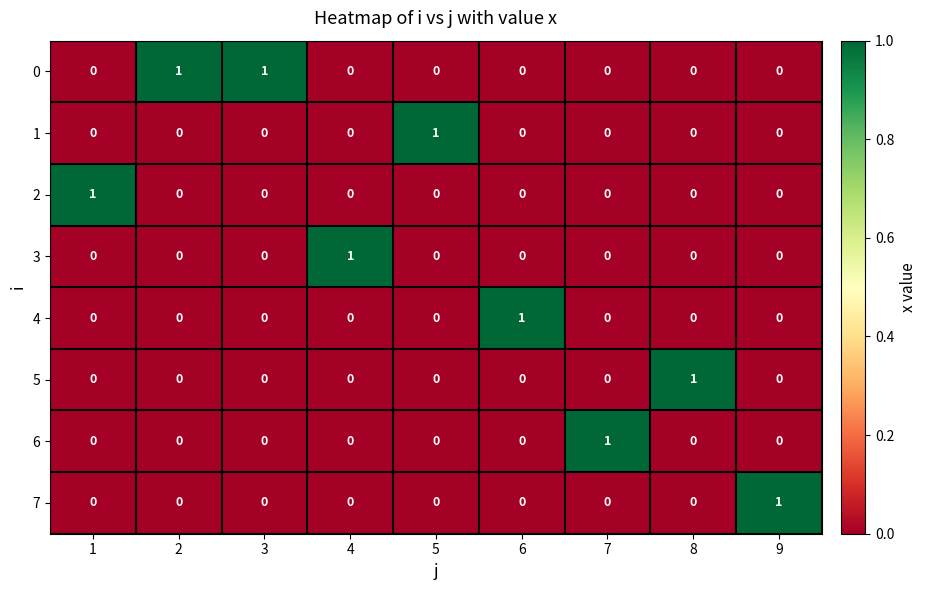

How many 1 values are between 0 and 1?

9